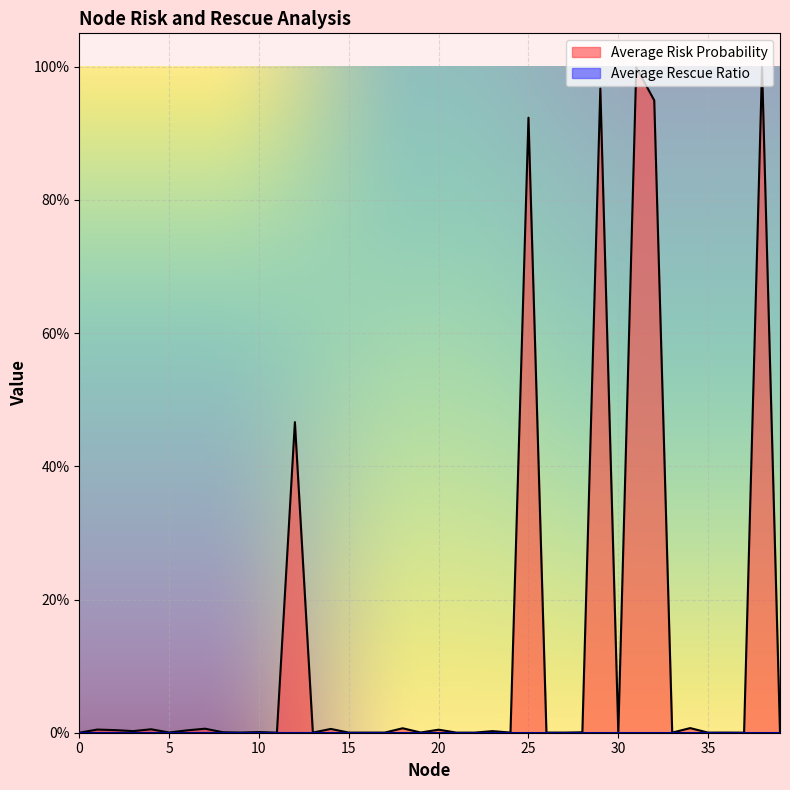

What is the difference between the maximum and second lowest values?

1.0